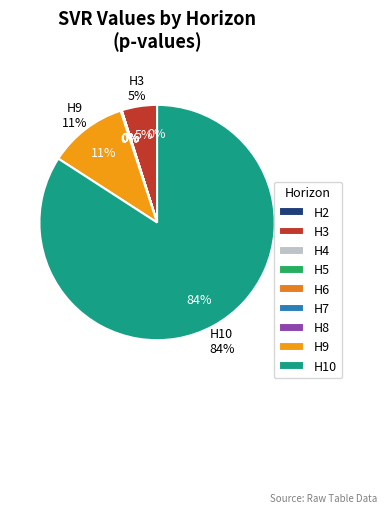

Combined, do H7 and H4 account for over 50%?

No